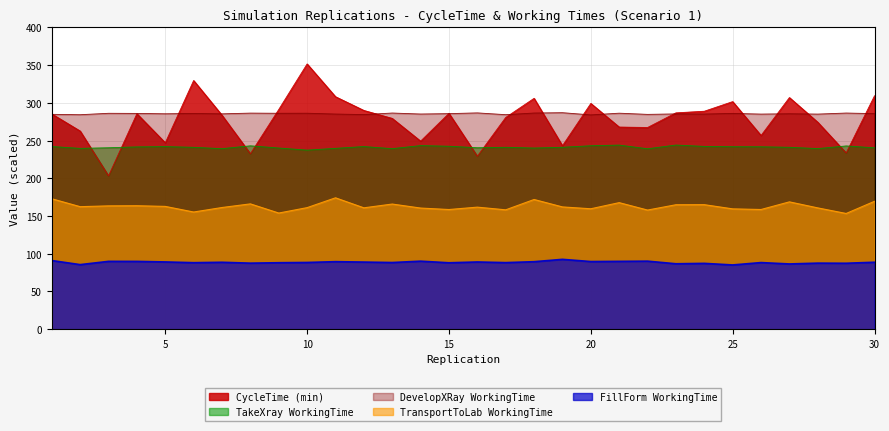

Reading left to right, what are all the values shown in this chart?

CycleTime (min): 285.3	262.6	203.2	285.6	247.1	329.6	283.6	232.5	291.2	351.6	308.1	289.9	279.4	249.2	286.1	229.2	280.6	306.0	243.2	299.2	267.9	267.3	286.7	288.9	301.6	256.7	307.0	274.3	233.6	309.3
TransportToLab WorkingTime: 172.9	162.4	163.4	163.6	162.7	155.3	161.3	166.1	153.9	161.1	174.1	160.8	165.9	160.5	158.6	161.7	158.2	171.9	162.0	159.6	167.7	157.9	164.9	165.0	159.5	158.6	168.7	160.8	153.4	169.5
FillForm WorkingTime: 91.0	85.6	89.9	89.8	89.1	88.1	88.7	87.5	88.1	88.4	89.5	89.0	88.3	90.2	88.0	89.1	88.2	89.5	92.6	89.6	89.9	90.2	86.7	87.2	85.1	88.3	86.5	87.5	87.4	88.7
TakeXray WorkingTime: 242.1	239.6	240.5	241.6	242.0	241.0	239.2	243.0	240.1	237.3	239.7	242.1	239.3	243.3	242.5	240.5	241.1	240.1	241.1	243.1	244.0	239.1	244.1	242.3	241.9	241.8	241.1	239.4	242.9	240.4
DevelopXRay WorkingTime: 284.8	284.3	286.1	286.0	285.5	285.9	285.4	286.4	286.2	286.2	285.1	284.4	286.5	285.2	285.7	286.7	284.3	286.5	286.9	284.0	286.3	284.7	285.3	285.1	286.0	285.1	285.5	285.1	286.5	285.7